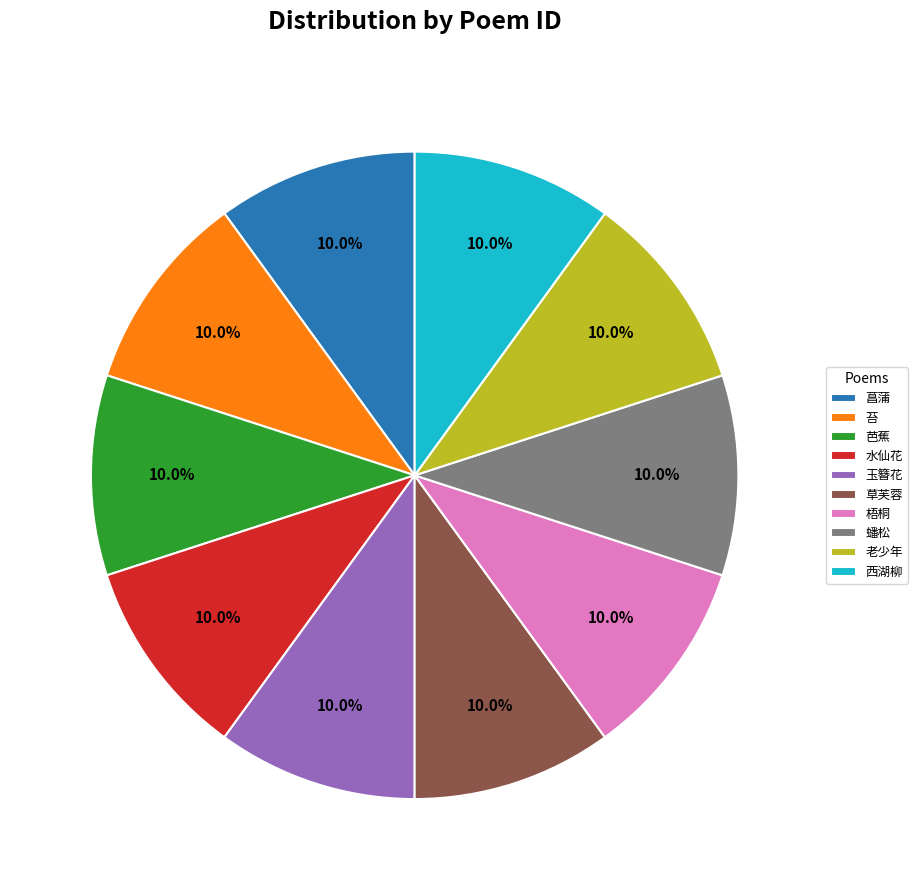

To the nearest percent, what portion does 老少年 represent?

10%